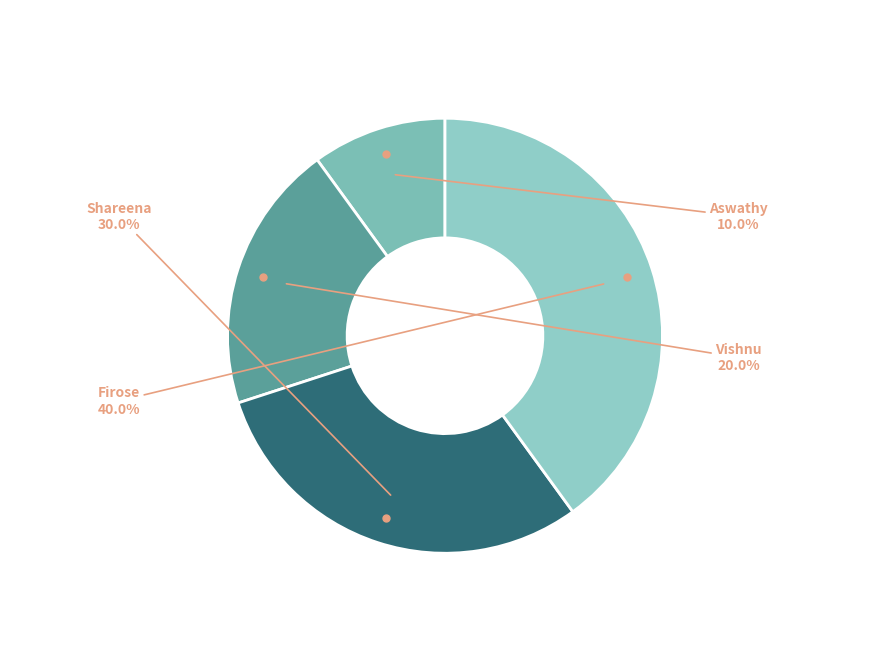

What is the total percentage of Vishnu and Aswathy?

30.0%